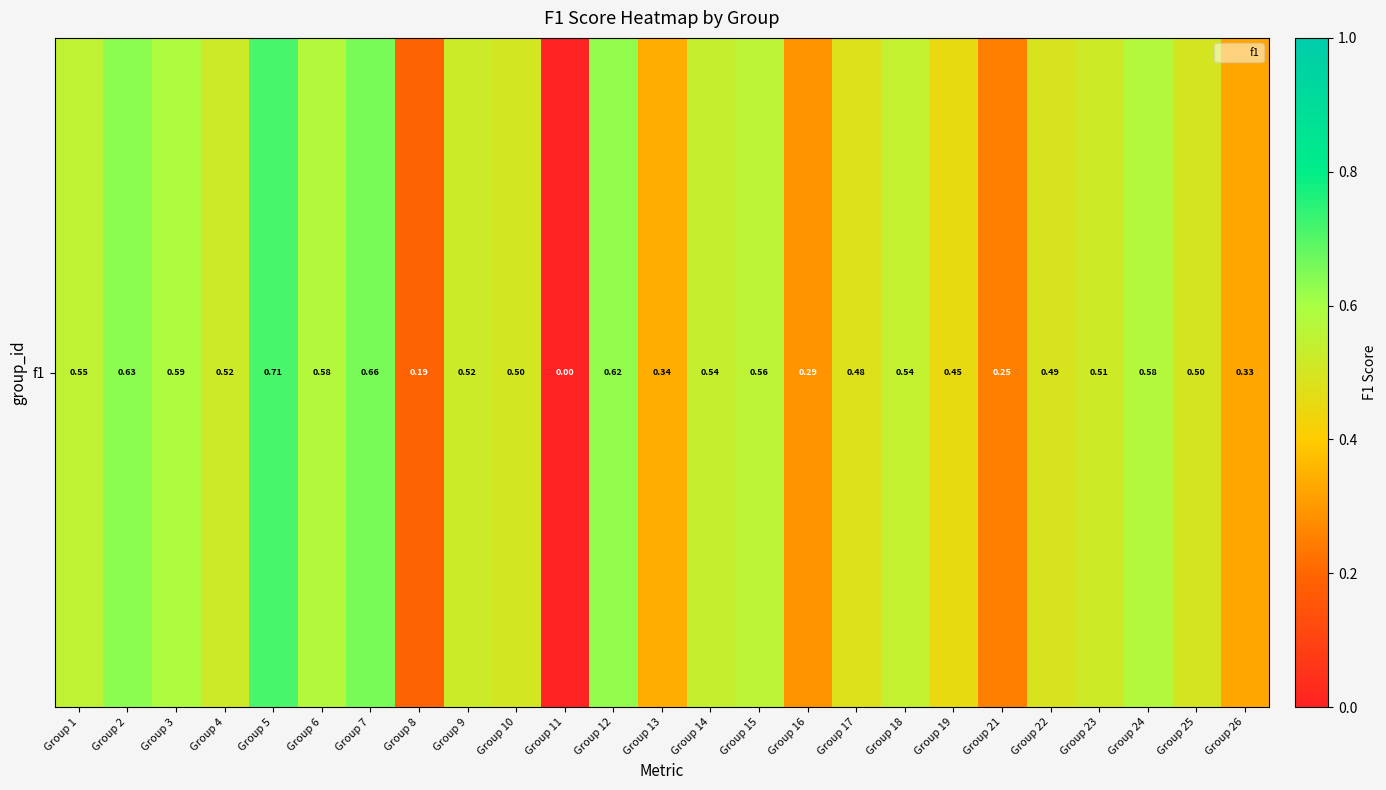

Reading right to left, what are all the values shown in this chart?

Group 26=0.3	Group 25=0.5	Group 24=0.6	Group 23=0.5	Group 22=0.5	Group 21=0.2	Group 19=0.5	Group 18=0.5	Group 17=0.5	Group 16=0.3	Group 15=0.6	Group 14=0.5	Group 13=0.3	Group 12=0.6	Group 11=0.0	Group 10=0.5	Group 9=0.5	Group 8=0.2	Group 7=0.7	Group 6=0.6	Group 5=0.7	Group 4=0.5	Group 3=0.6	Group 2=0.6	Group 1=0.5